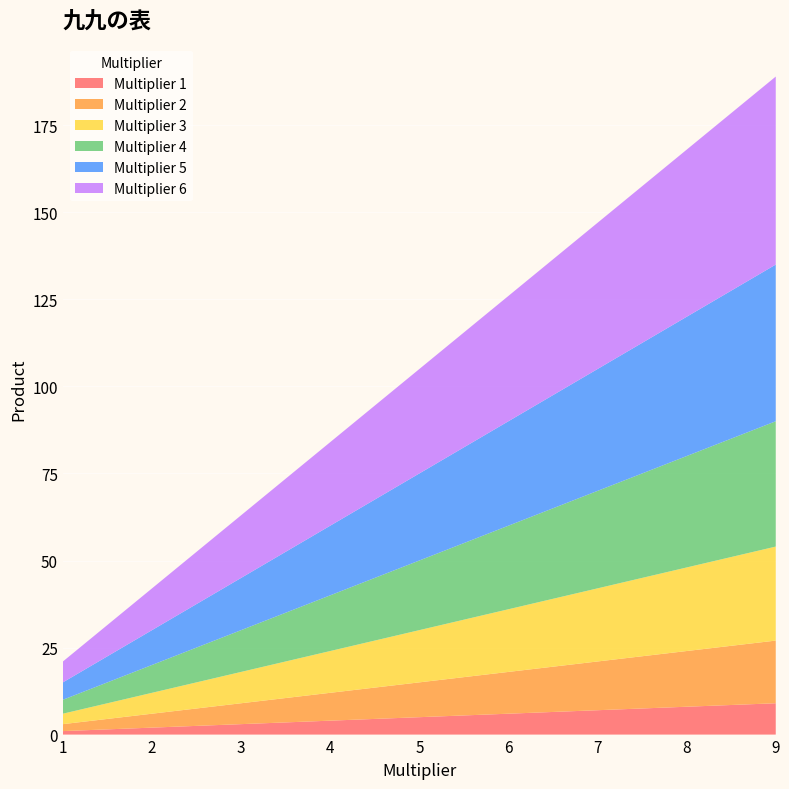

Reading right to left, what are all the values shown in this chart?

1: 9=9	8=8	7=7	6=6	5=5	4=4	3=3	2=2	1=1
2: 9=18	8=16	7=14	6=12	5=10	4=8	3=6	2=4	1=2
3: 9=27	8=24	7=21	6=18	5=15	4=12	3=9	2=6	1=3
4: 9=36	8=32	7=28	6=24	5=20	4=16	3=12	2=8	1=4
5: 9=45	8=40	7=35	6=30	5=25	4=20	3=15	2=10	1=5
6: 9=54	8=48	7=42	6=36	5=30	4=24	3=18	2=12	1=6